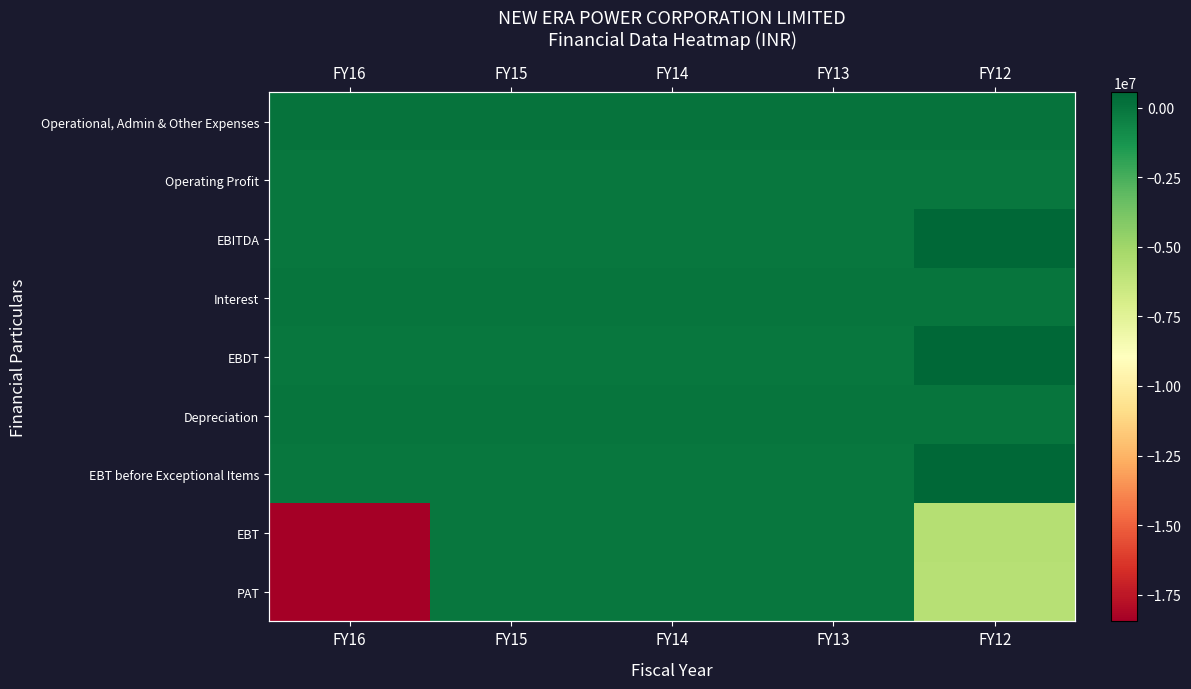

What is the approximate value of PAT at FY16, to the nearest 50?

-18455400